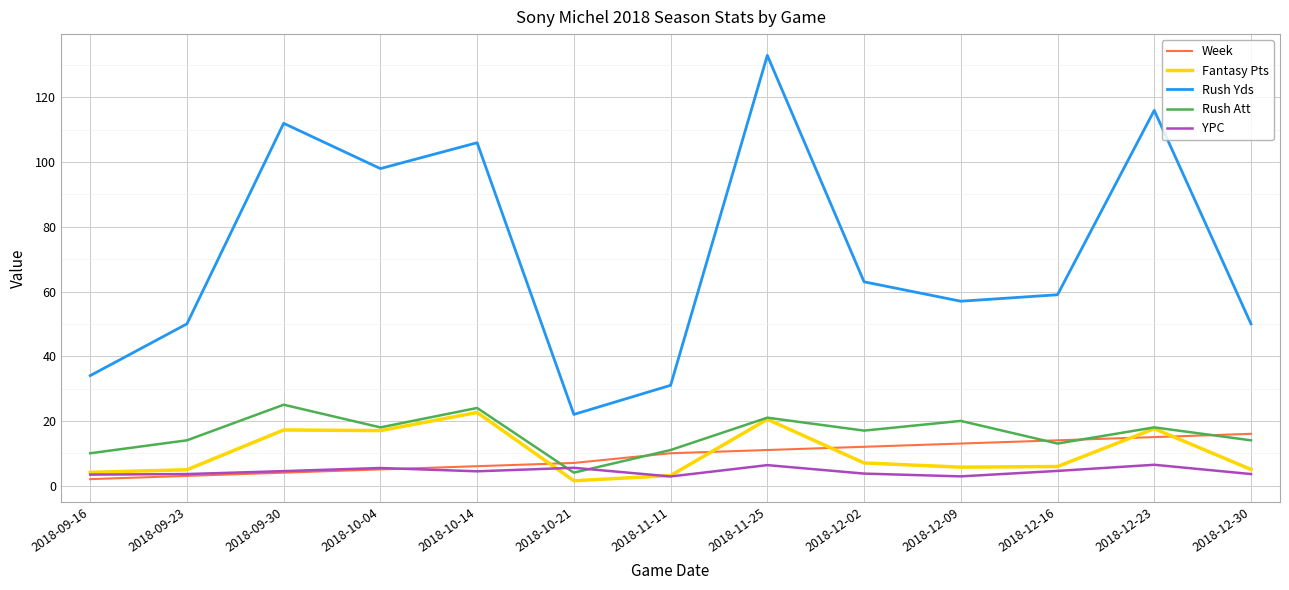

True or false: Rush Att has more than 0 points higher than both neighbors.

True